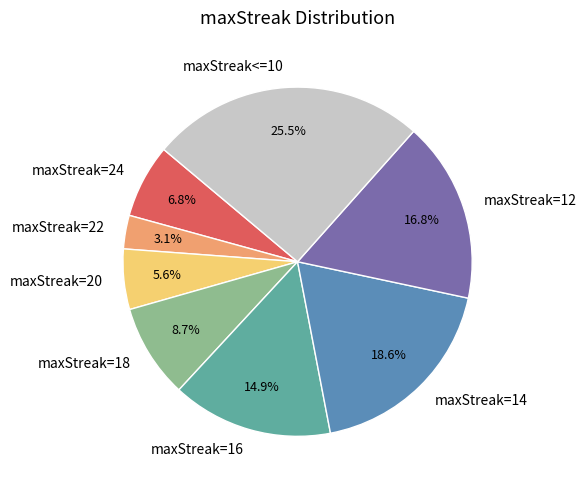

The maxStreak=22 slice represents 3% of the pie. True or false?

True